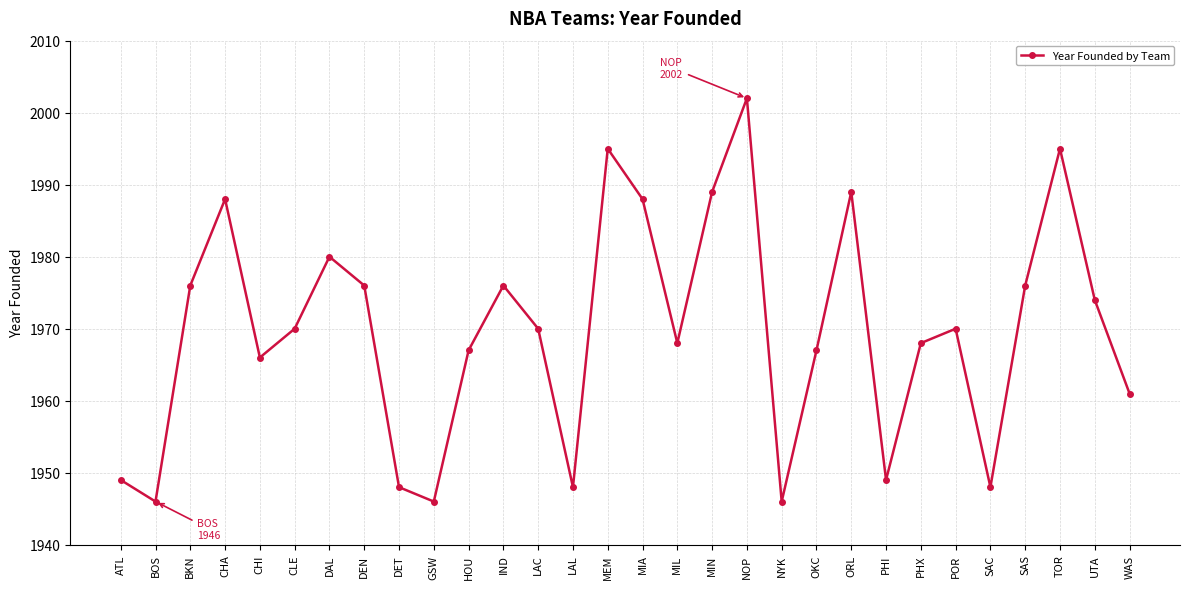

How many points are lower than both their immediate neighbors (excluding endpoints)?

8